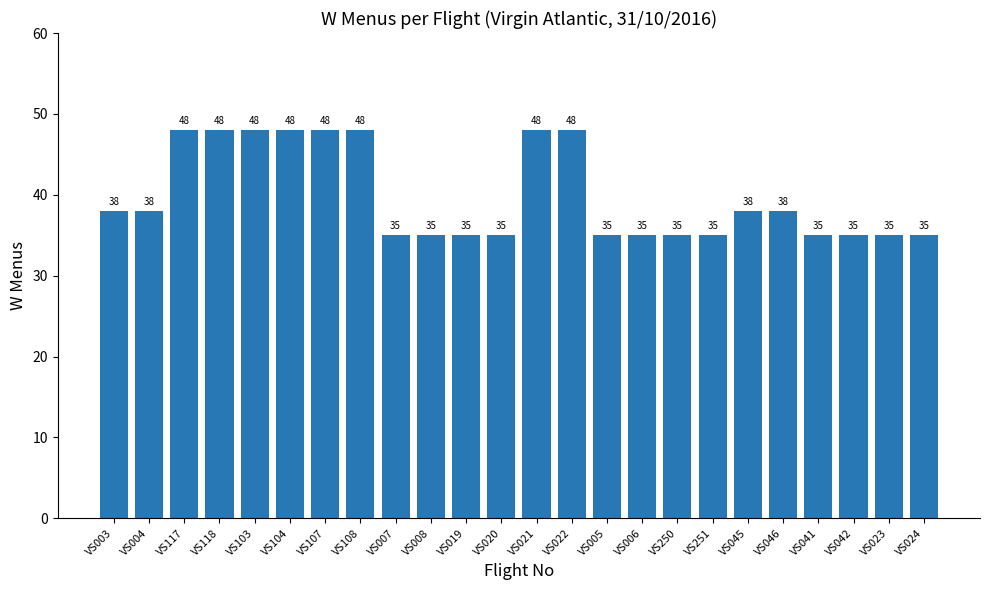

What is the maximum value shown in the chart?

48